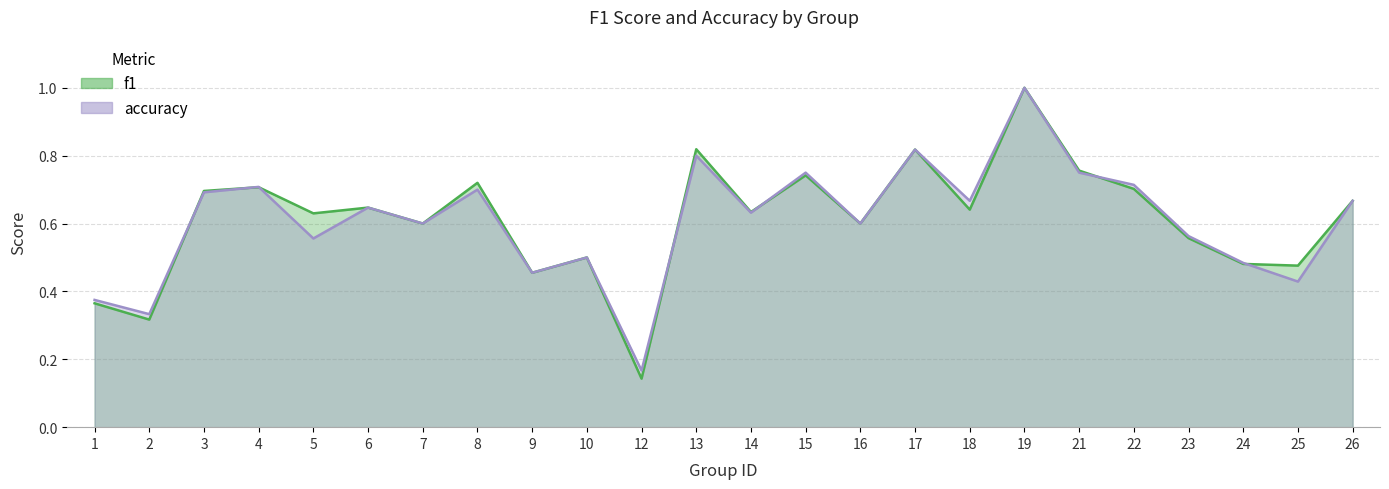

Reading left to right, transcribe all the data shown in this chart.

f1: 0.4	0.3	0.7	0.7	0.6	0.6	0.6	0.7	0.5	0.5	0.1	0.8	0.6	0.7	0.6	0.8	0.6	1.0	0.8	0.7	0.6	0.5	0.5	0.7
accuracy: 0.4	0.3	0.7	0.7	0.6	0.6	0.6	0.7	0.5	0.5	0.2	0.8	0.6	0.8	0.6	0.8	0.7	1.0	0.8	0.7	0.6	0.5	0.4	0.7